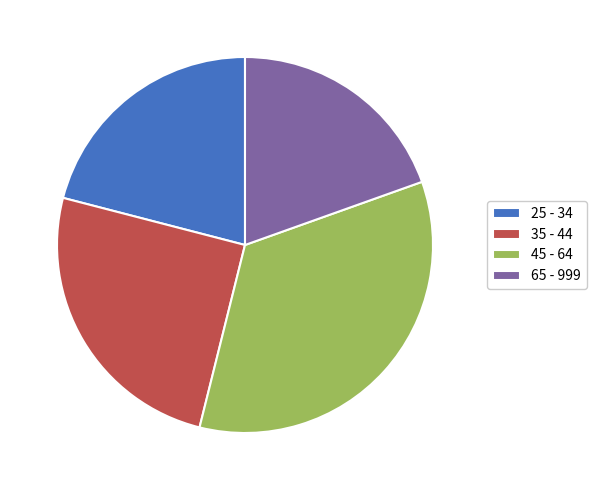

What is the smallest slice in the pie chart?

65 - 999